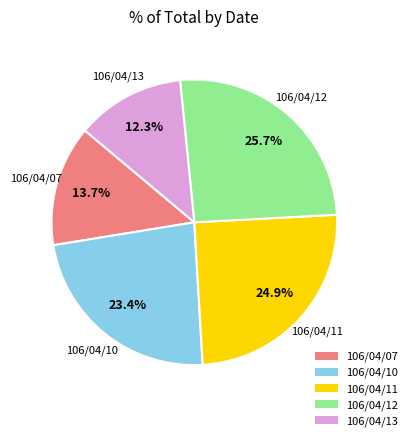

Which category has the smallest portion of the pie?

106/04/13